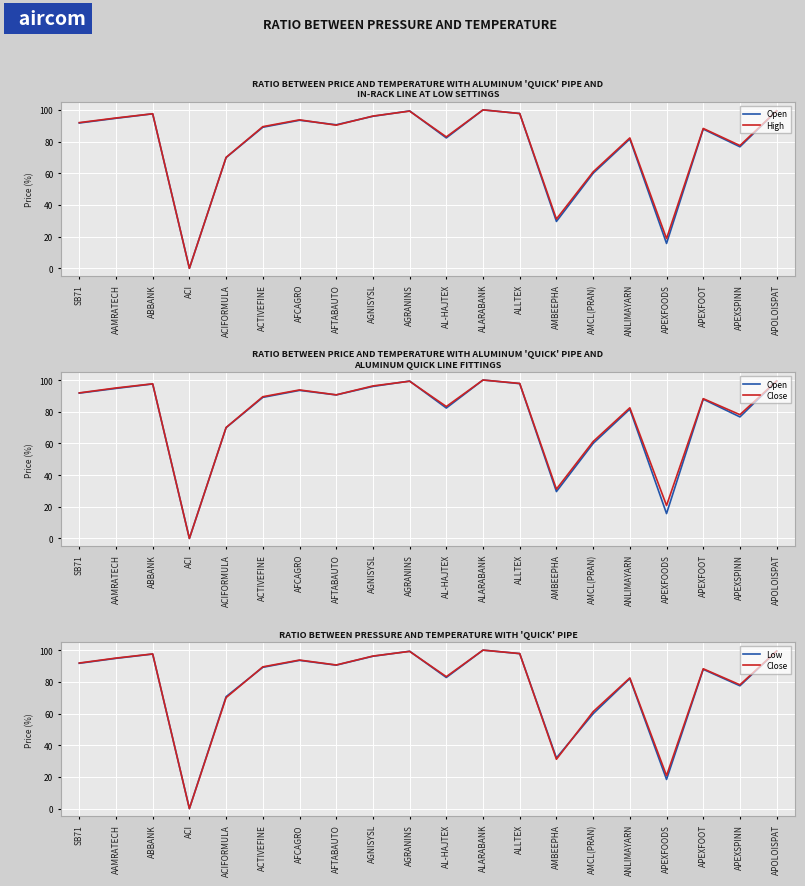

What value does the Low series have at AMBEEPHA?

32.0